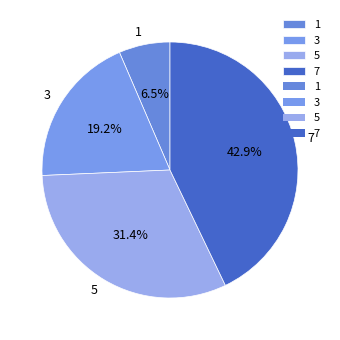

Between 5 and 1, which is larger?

5